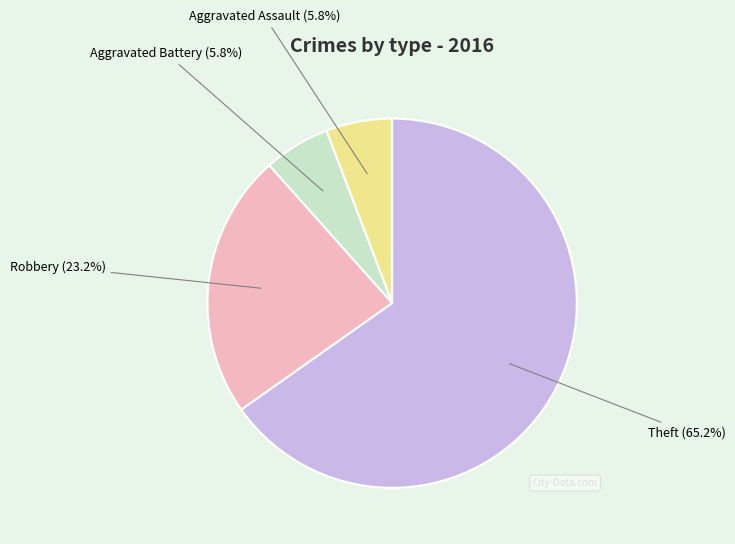

What percentage do Aggravated Assault and Theft together represent?

71.0%